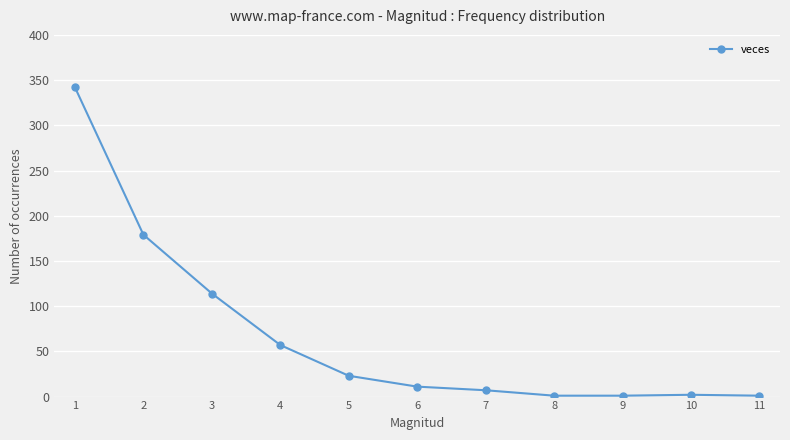

Count the number of categories in the chart.

11